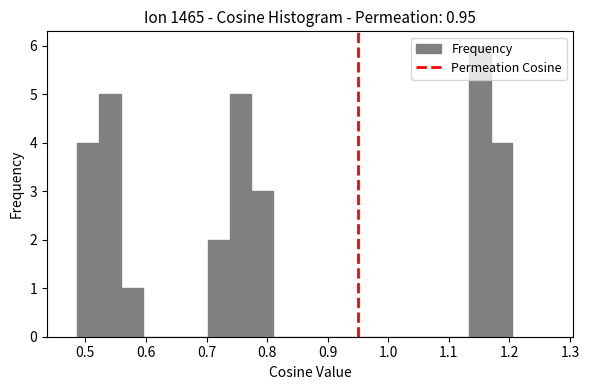

Around what value on the x-axis is the tallest bar? Give the approximate position of its centre, as read against the axis.

1.15